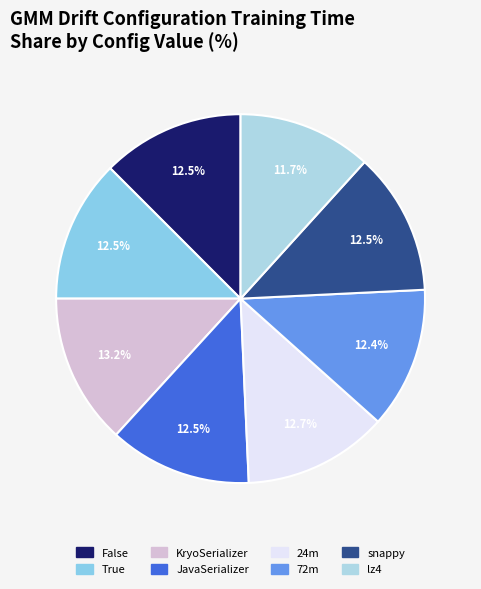

Is it true that KryoSerializer is 13% of the pie?

True